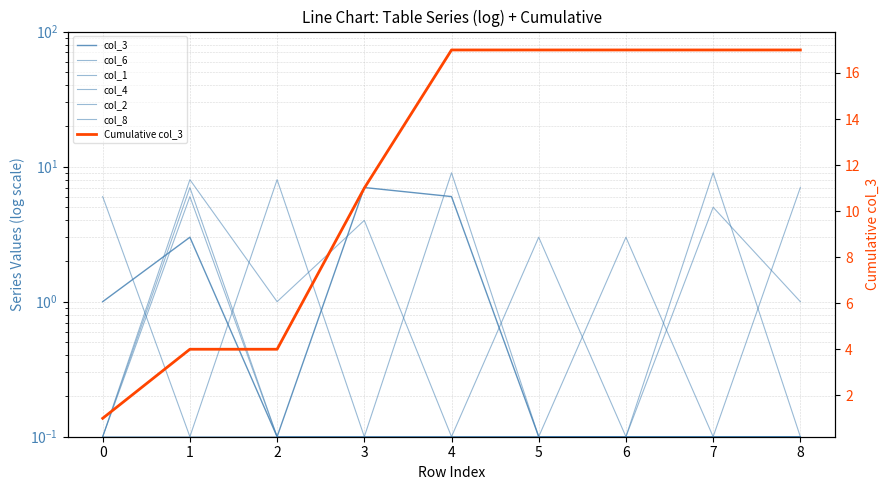

At which label is col_1 closest to 4?

5